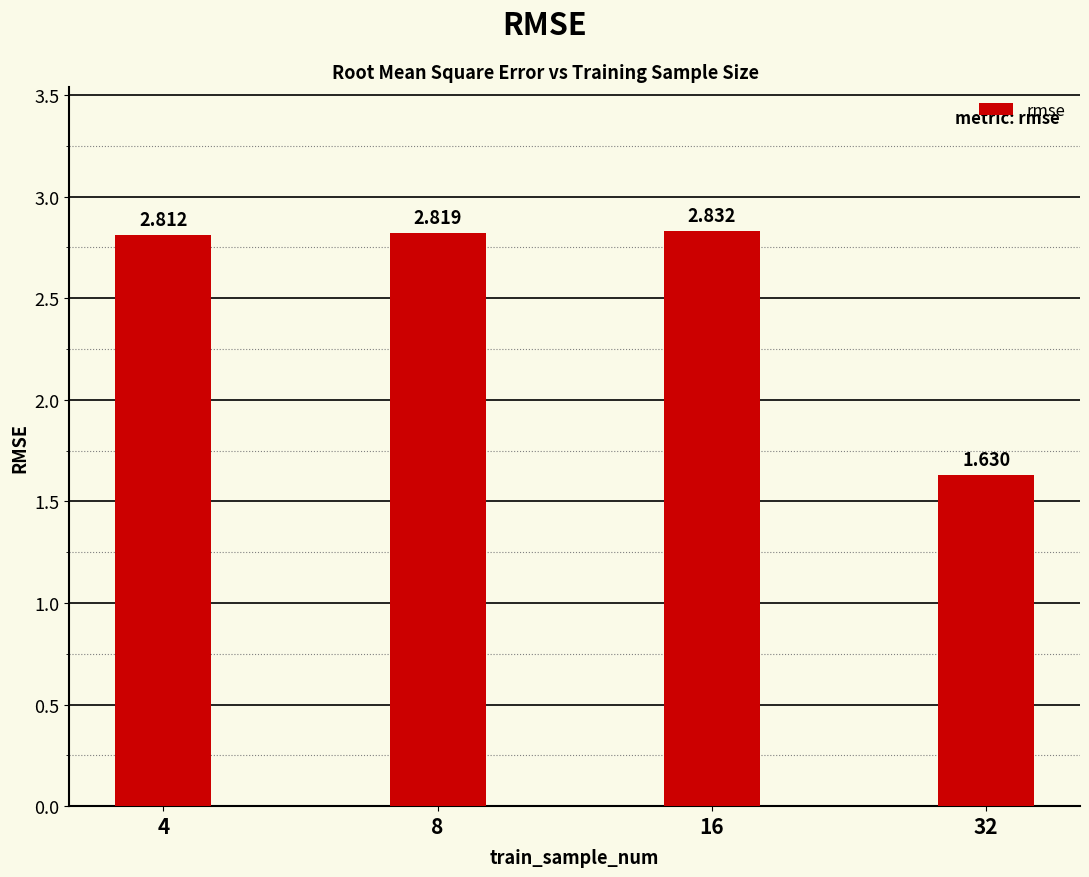

At which category does the chart reach its minimum across all series?

32